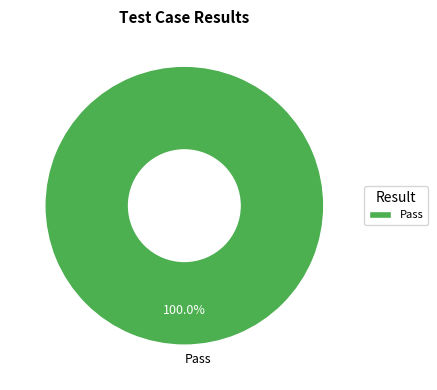

Does Pass represent more than half of the total?

Yes